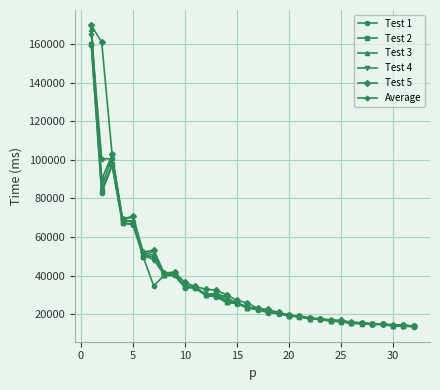

What is the value of the Test 5 point at the 7th from the left?

53249.0